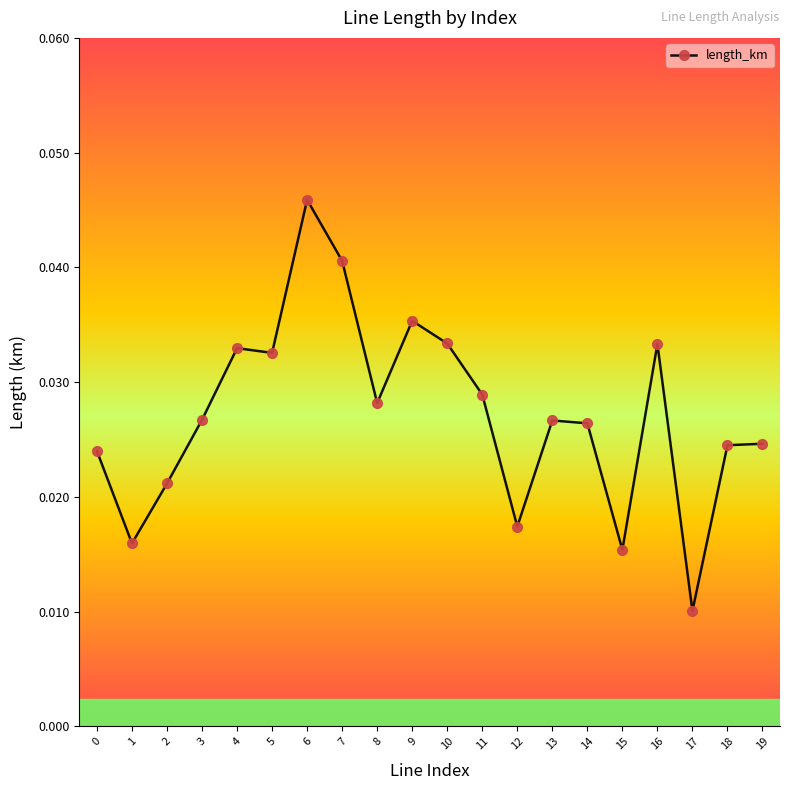

At which category does the chart reach its peak across all series?

6